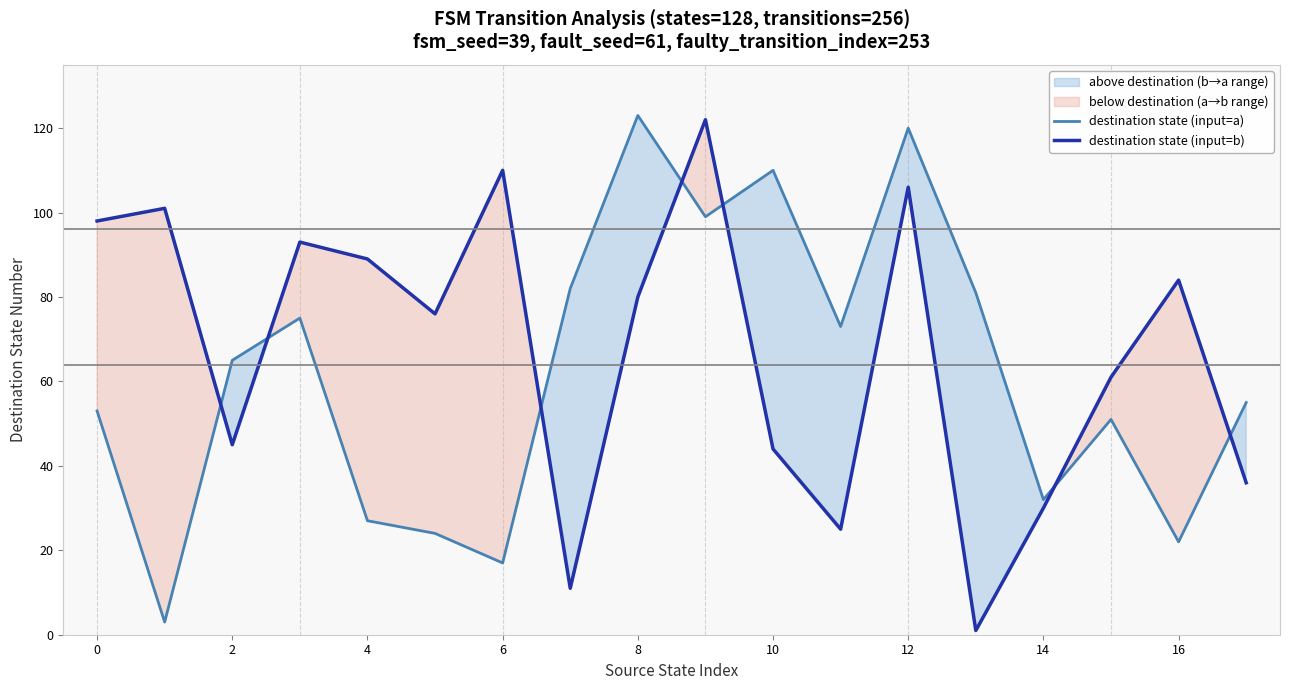

What is the total value across all series at 15?

112